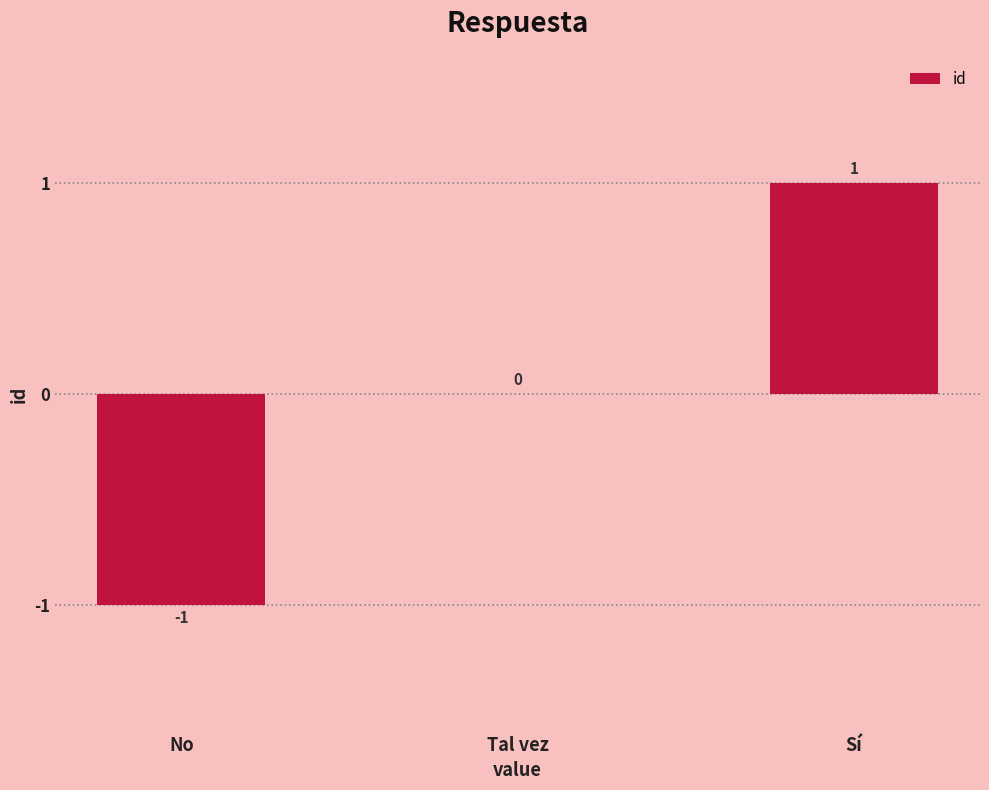

True or false: the data shows 0 at Tal vez.

True